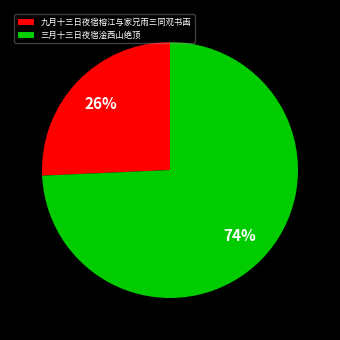

Between 九月十三日夜宿榕江与家兄雨三同观书画 and 三月十三日夜宿淦西山绝顶, which is larger?

三月十三日夜宿淦西山绝顶